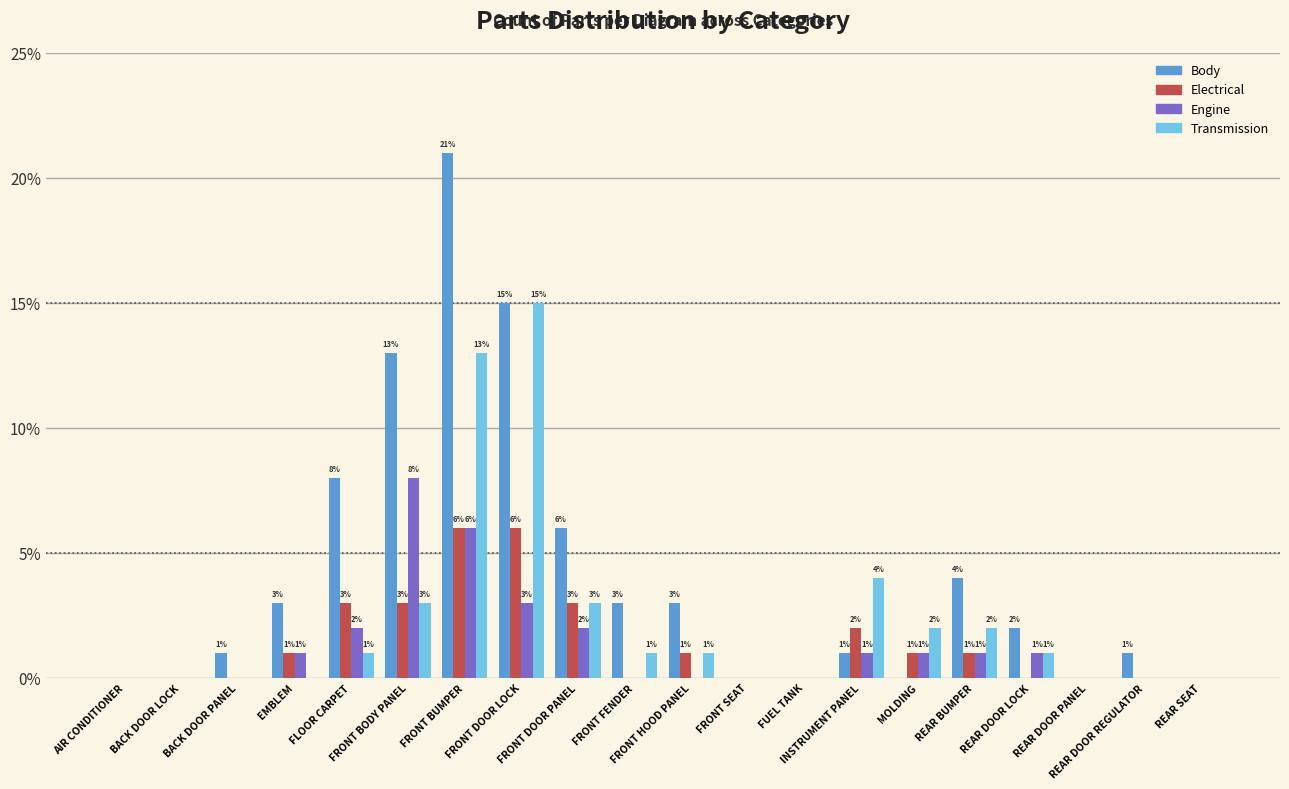

Count the number of data series in this chart.

4